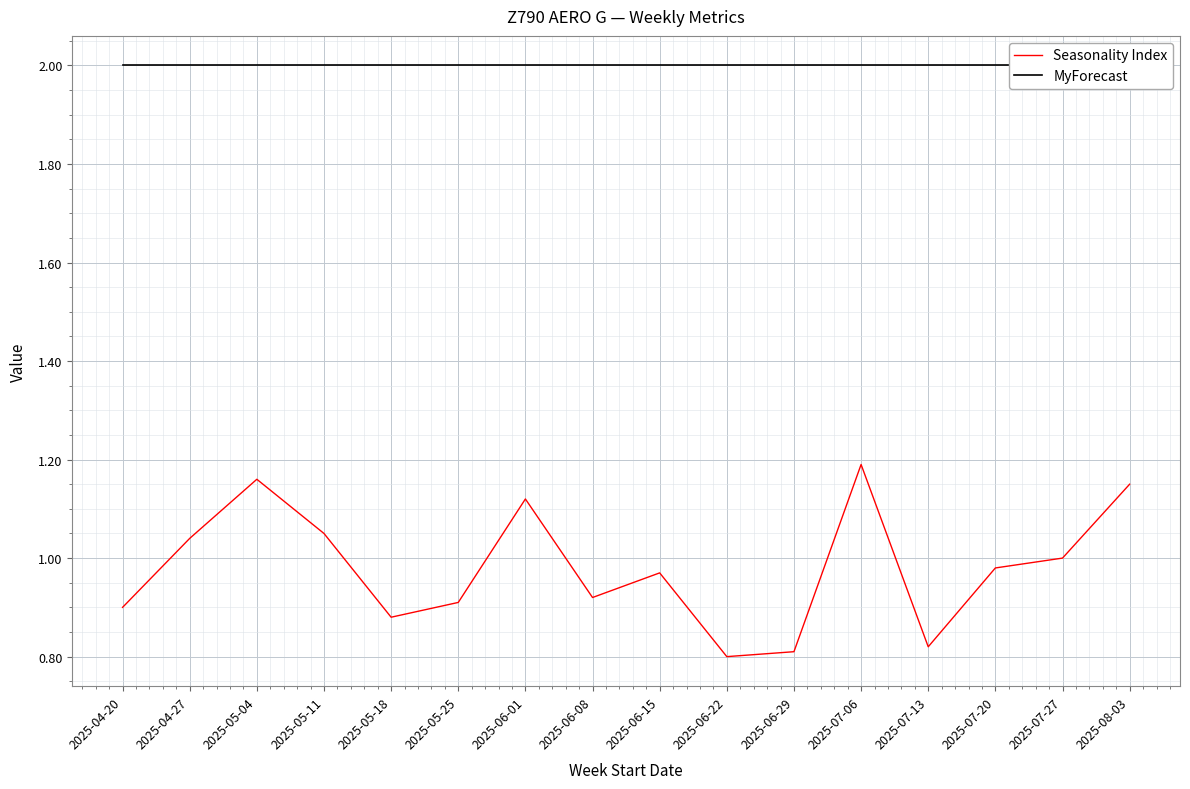

Read the MyForecast value at 2025-05-04.

2.0